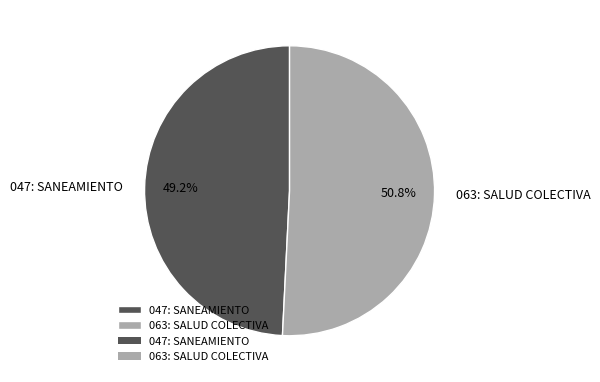

Which slice represents more than half of the pie?

063: SALUD COLECTIVA